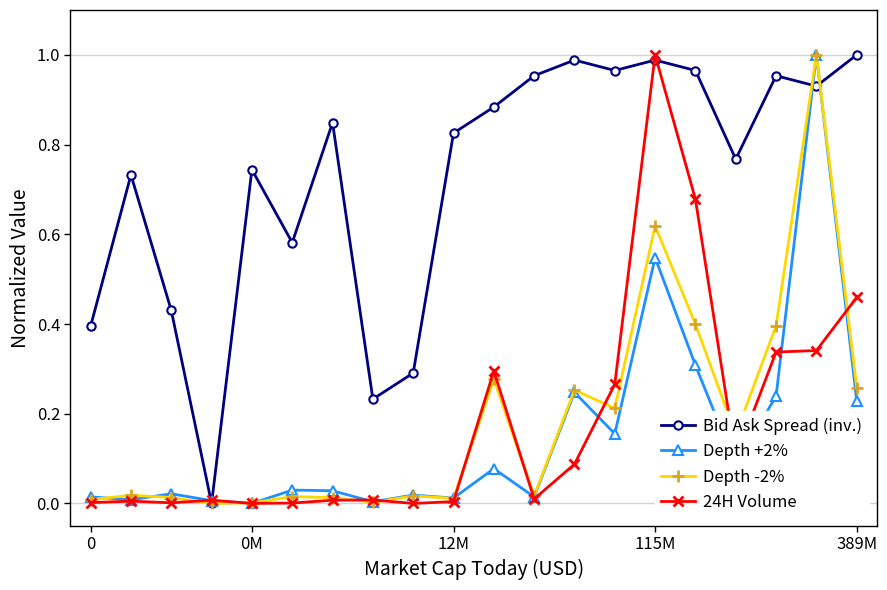

How many interior local peaks does the Bid Ask Spread (inv.) series have?

6